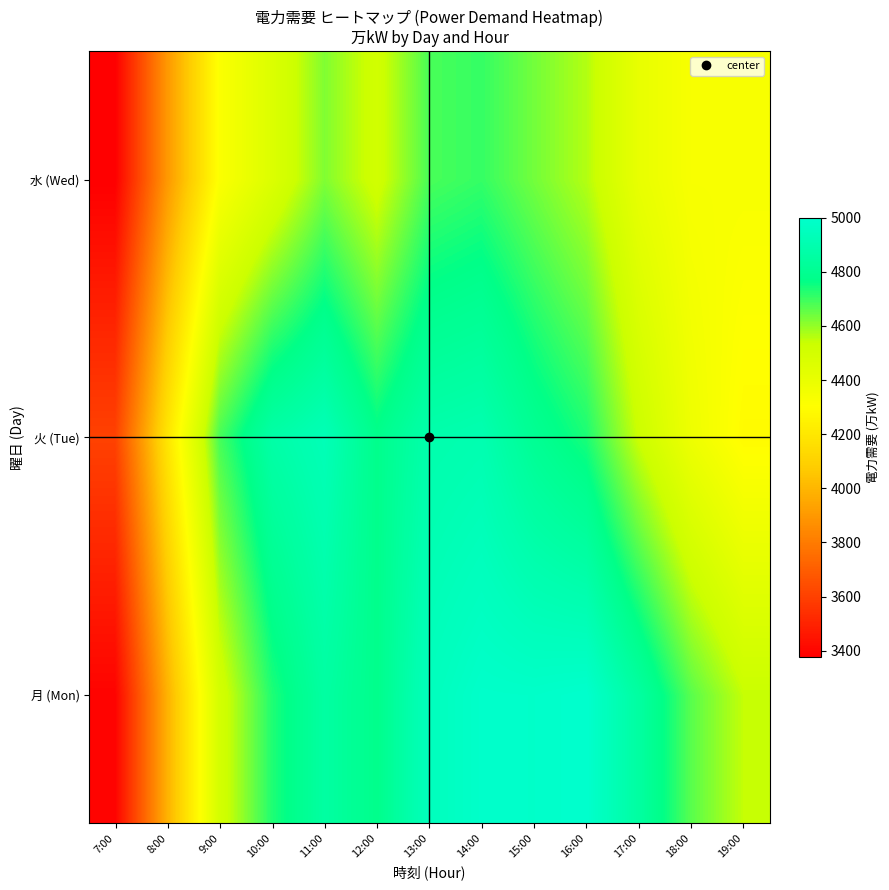

Reading right to left, extract all data points from this chart.

月 (Mon): 19:00=4543	18:00=4666	17:00=4852	16:00=5000	15:00=4987	14:00=4990	13:00=4947	12:00=4779	11:00=4855	10:00=4732	9:00=4500	8:00=3985	7:00=3391
火 (Tue): 19:00=4287	18:00=4379	17:00=4532	16:00=4736	15:00=4806	14:00=4905	13:00=4889	12:00=4780	11:00=4928	10:00=4873	9:00=4688	8:00=4191	7:00=3604
水 (Wed): 19:00=4334	18:00=4334	17:00=4405	16:00=4563	15:00=4636	14:00=4707	13:00=4684	12:00=4510	11:00=4621	10:00=4462	9:00=4319	8:00=3900	7:00=3378